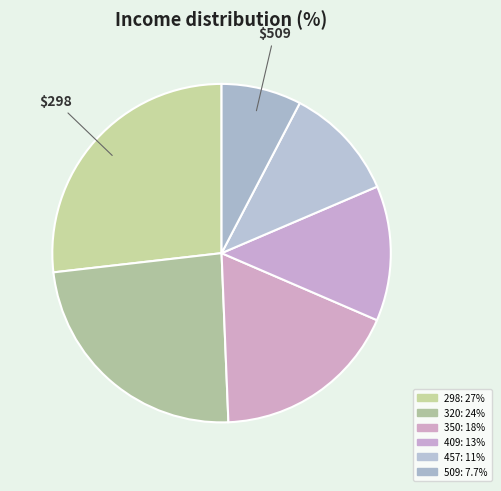

Does 350 represent more than half of the total?

No